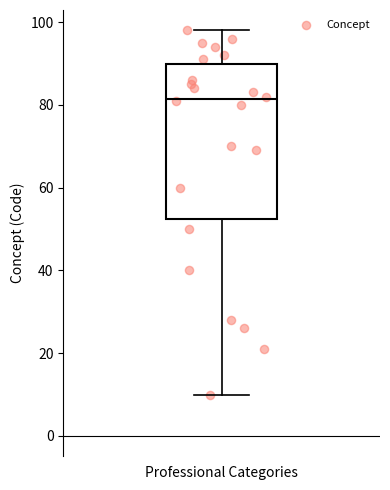

Transcribe this box plot: give where the median line is, the range the box spans, and where the two whiskers end, as read against the y-axis. The values are not printed on the chart, so give them approximately, as read against the axis.

median 82, box 52 to 90, whiskers 10 to 98